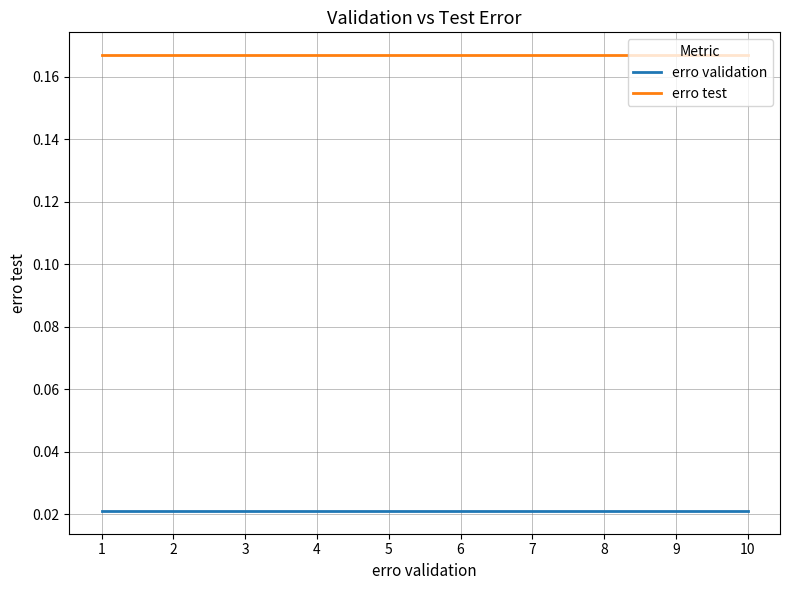

Is this an area chart (filled region under the line)?

No